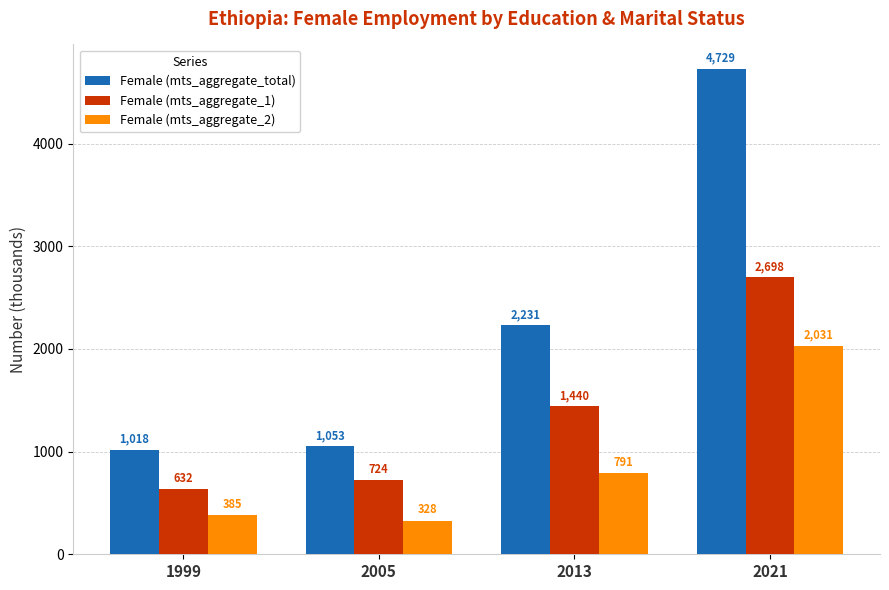

What are all the series names shown in the legend?

Female (mts_aggregate_total), Female (mts_aggregate_1), Female (mts_aggregate_2)